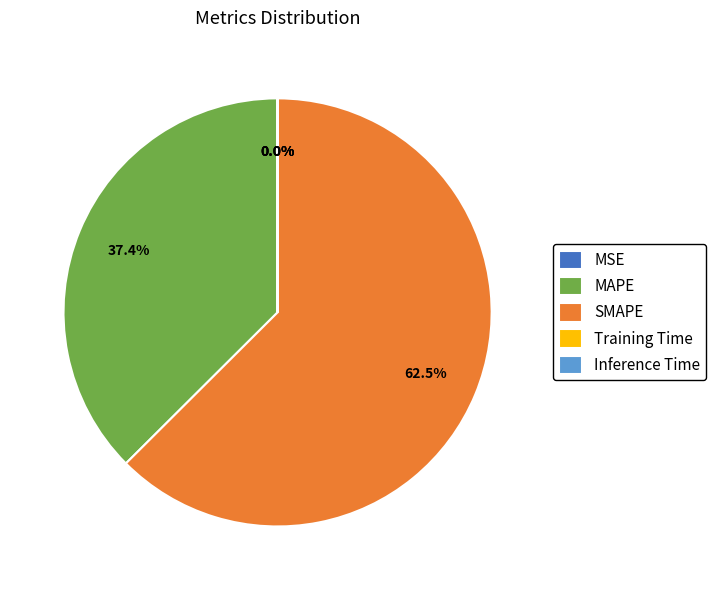

Is there any slice that represents more than half of the pie?

Yes